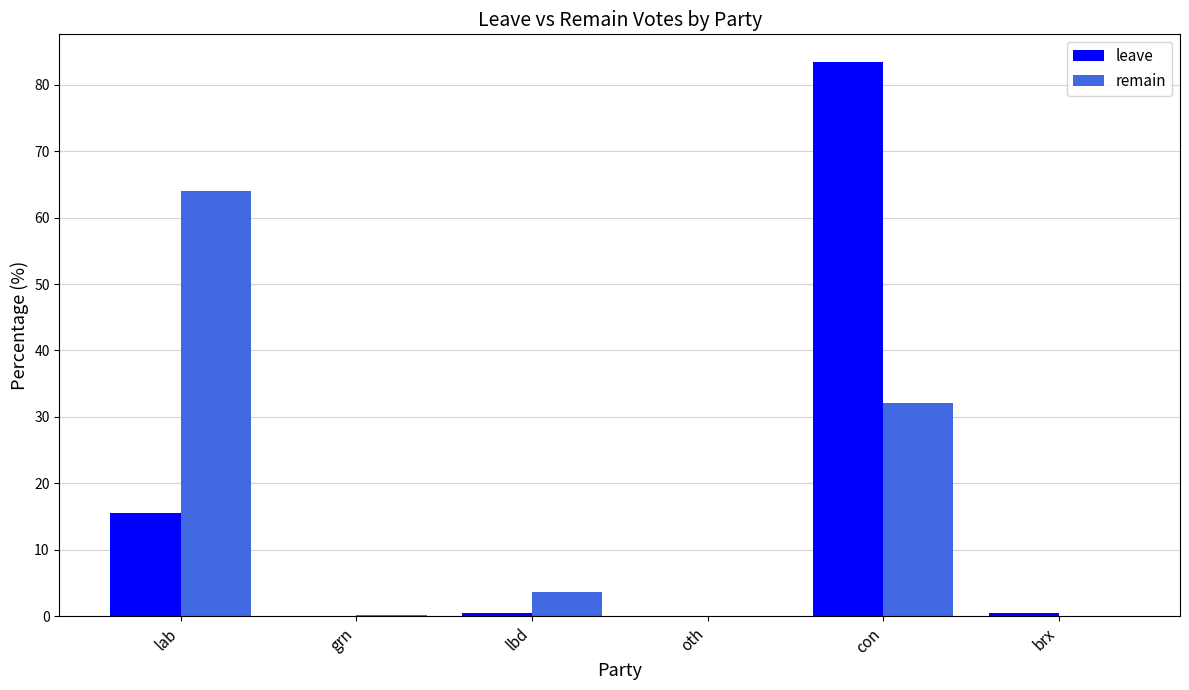

What is the total value across all series at con?

115.6